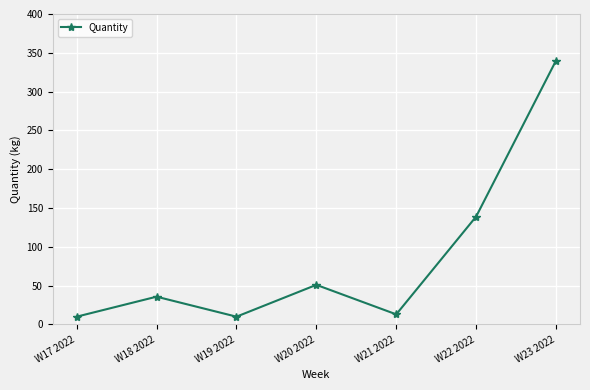

What is the value of the 5th point from the left?

13.0